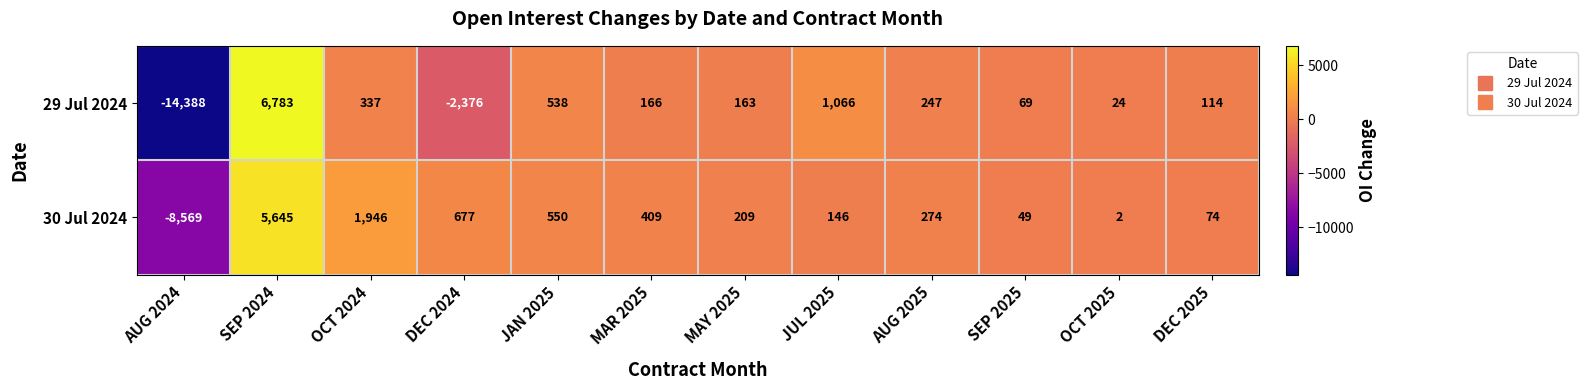

Rank the series by their average value, from highest to lowest.

30 Jul 2024, 29 Jul 2024